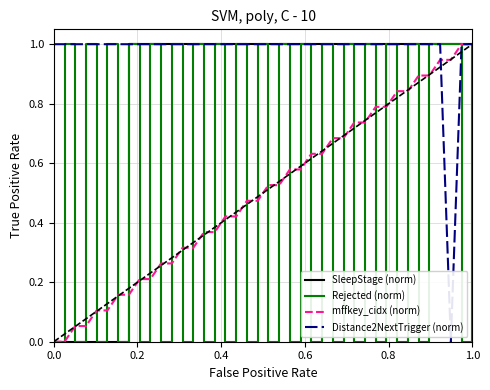

What is the highest value of the mffkey_cidx (norm) series?

1.0